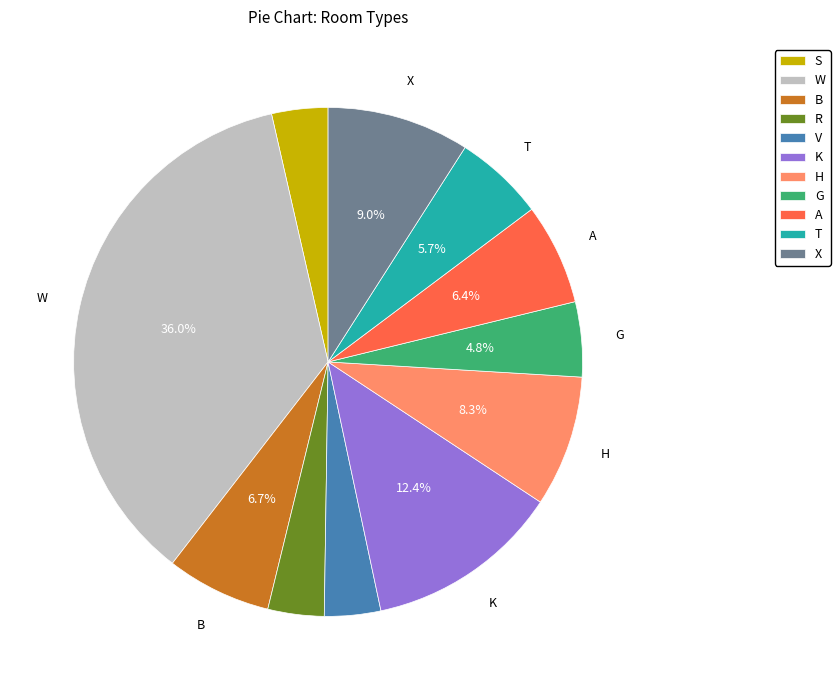

Does any single category account for the majority?

No